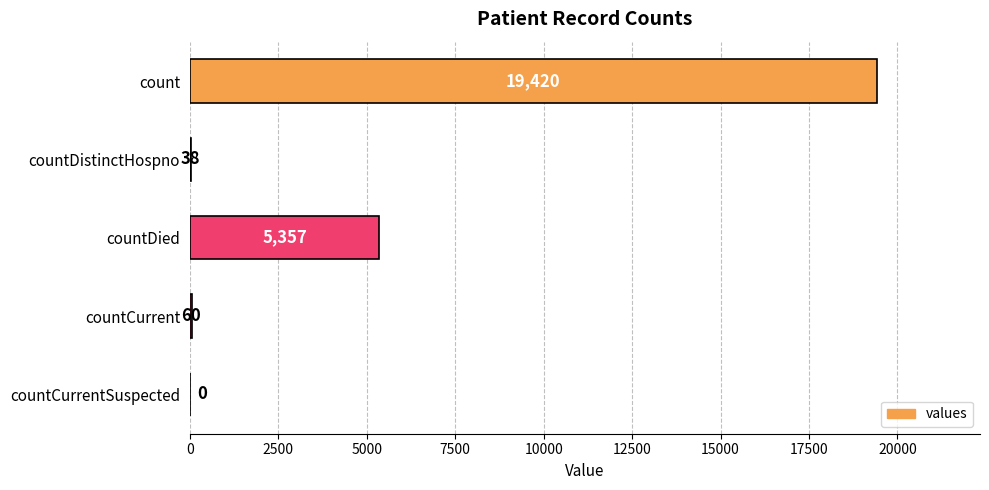

At which label is the value closest to 9710?

countDied